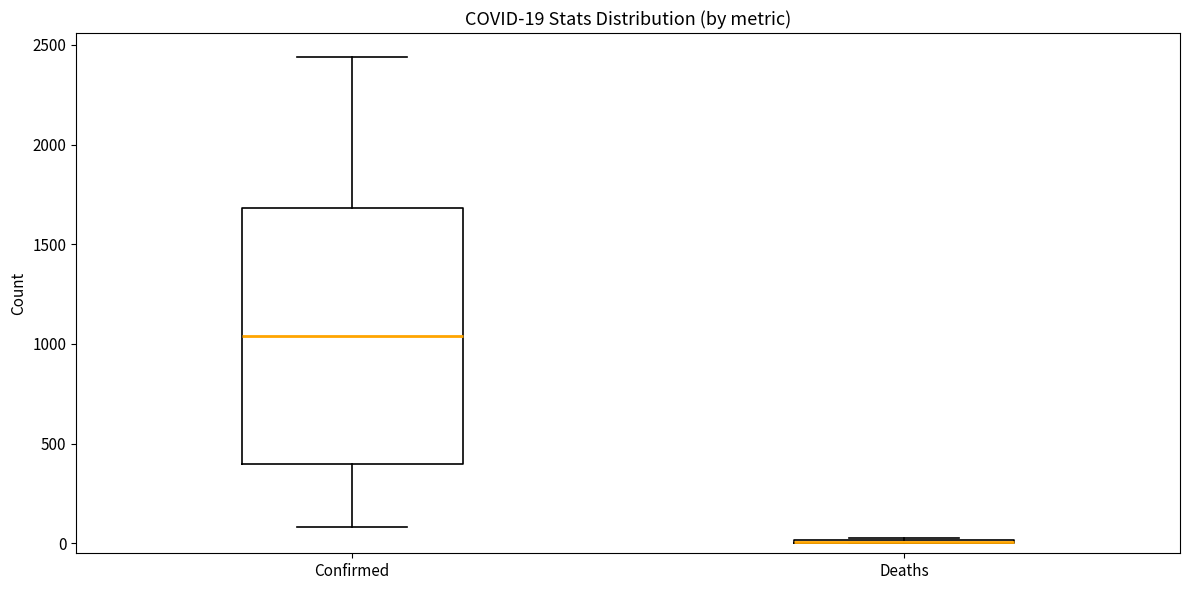

Comparing the boxes themselves (not the whiskers), which one is the tallest?

Confirmed